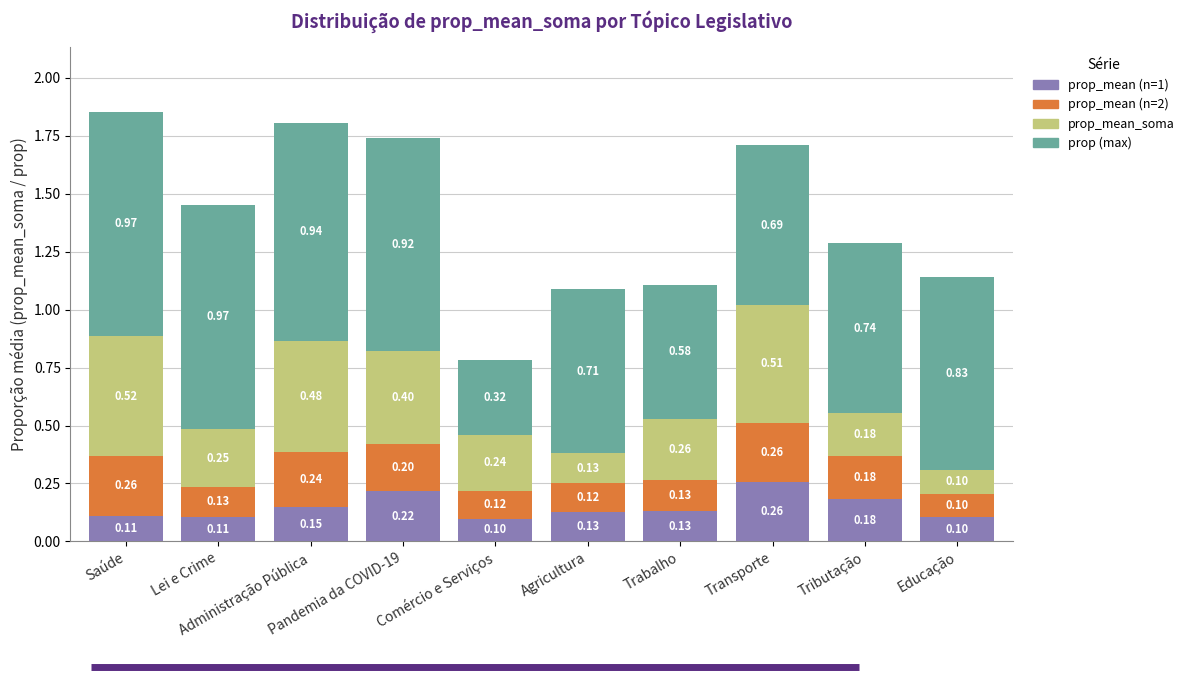

Between Comércio e Serviços and Agricultura, which is larger?

Agricultura